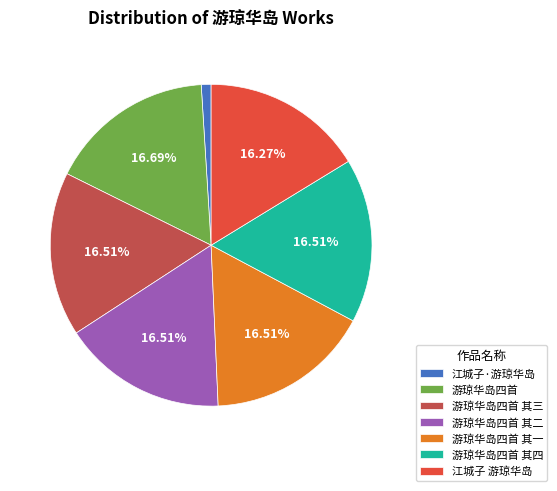

Does 江城子·游琼华岛 account for over 50% of the chart?

No